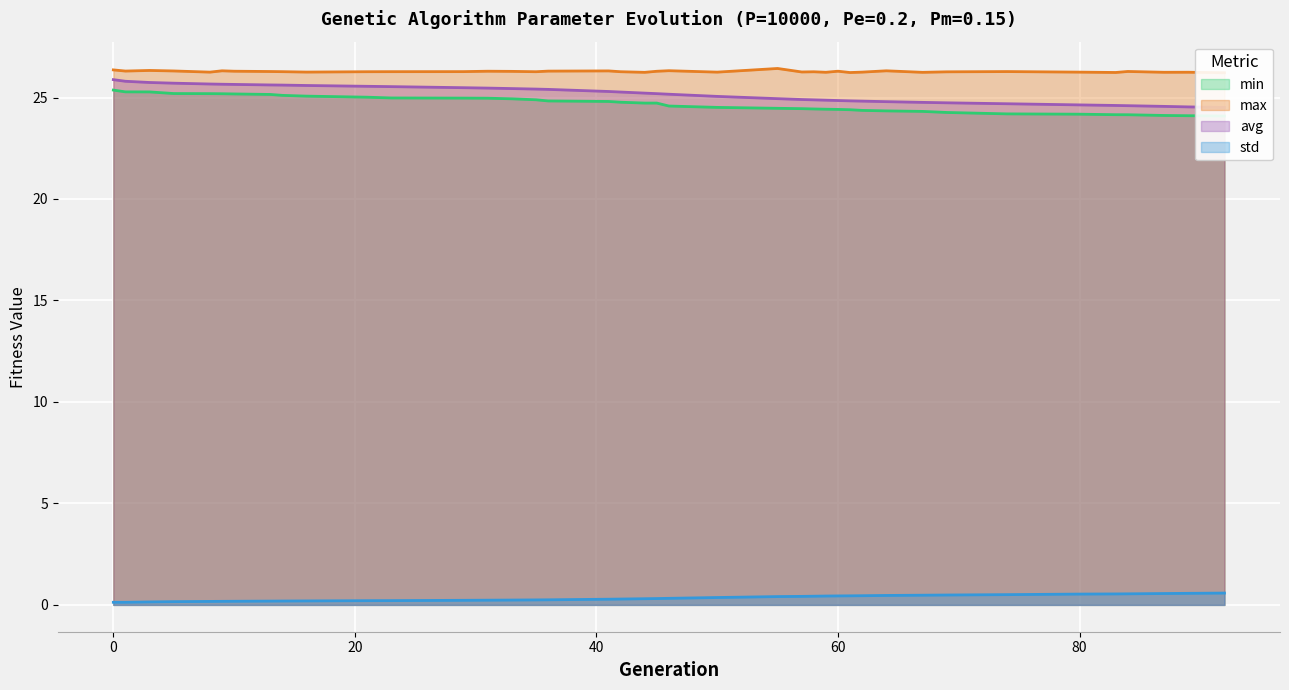

At which category does the chart reach its peak across all series?

55